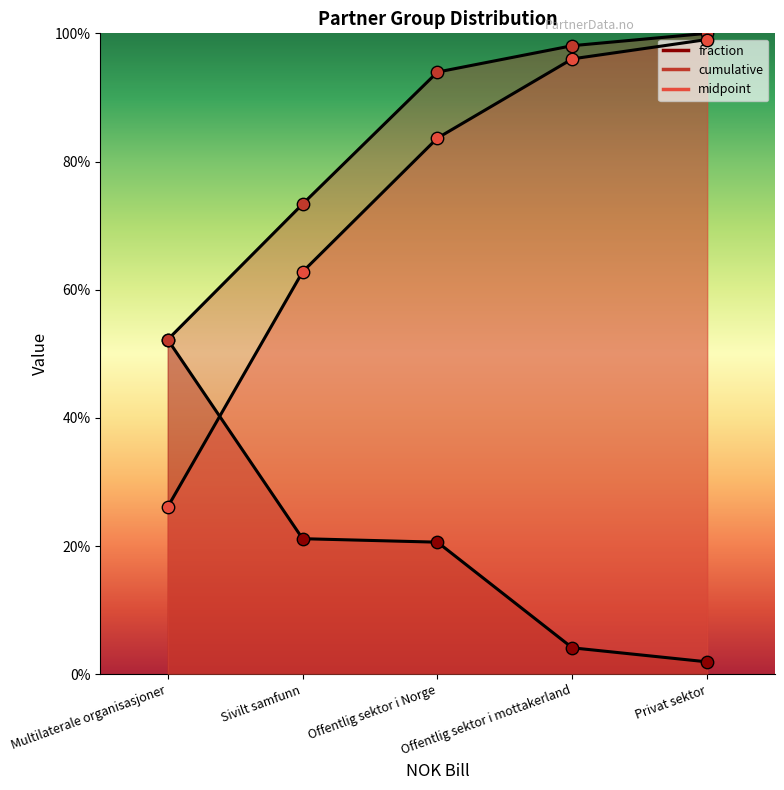

Which series reaches the minimum Y coordinate?

fraction